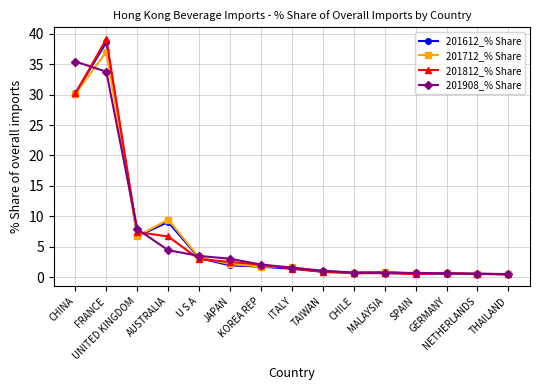

What is the maximum value shown in the chart?

39.2